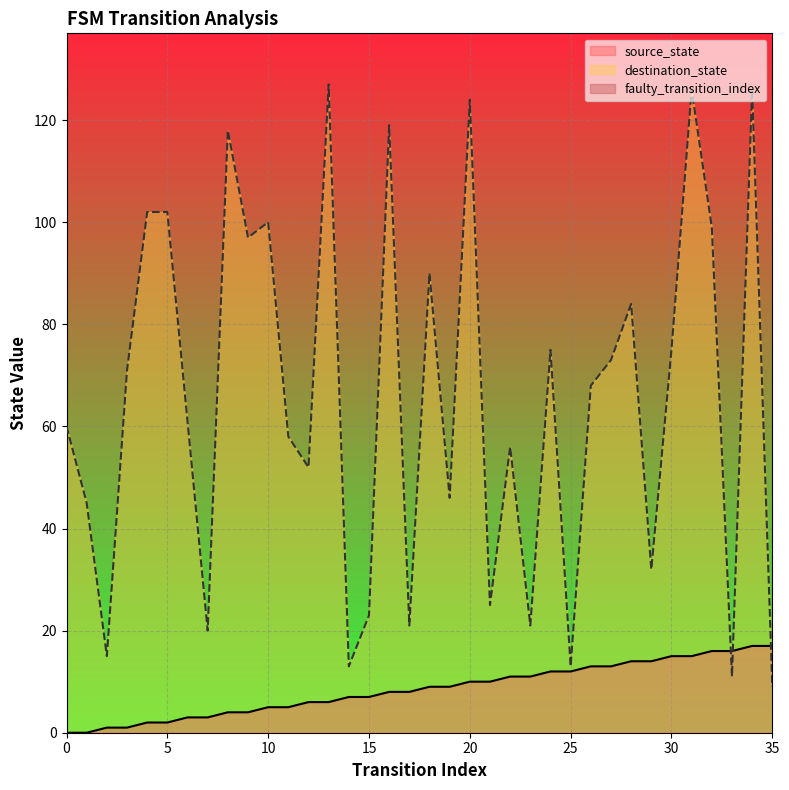

Which series has the largest range (max minus min)?

destination_state